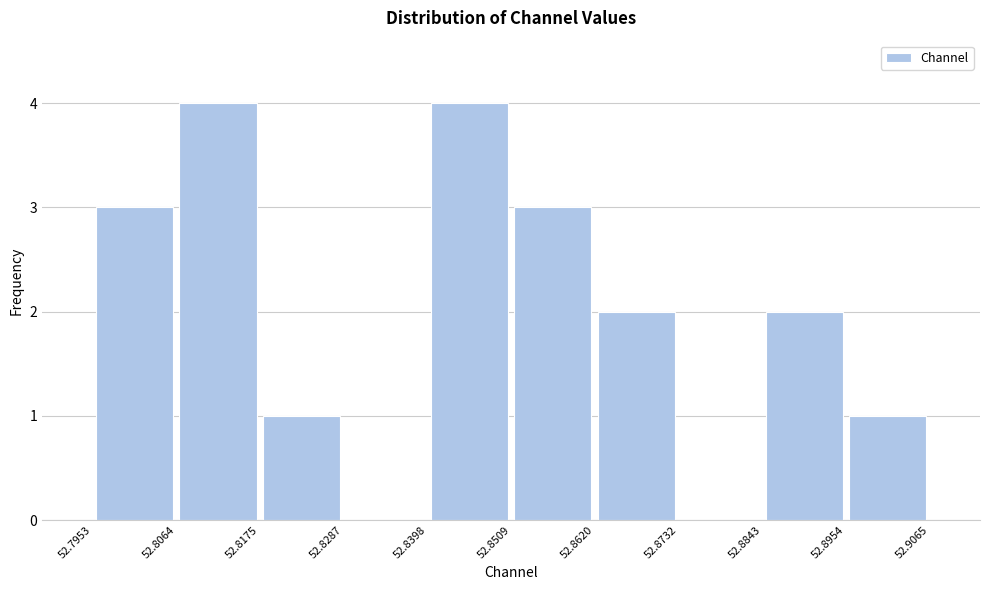

How tall is the bar that spans 52.8398 to 52.8509 on the x-axis? The values are not printed on the chart, so give them approximately, as read against the axis.

4